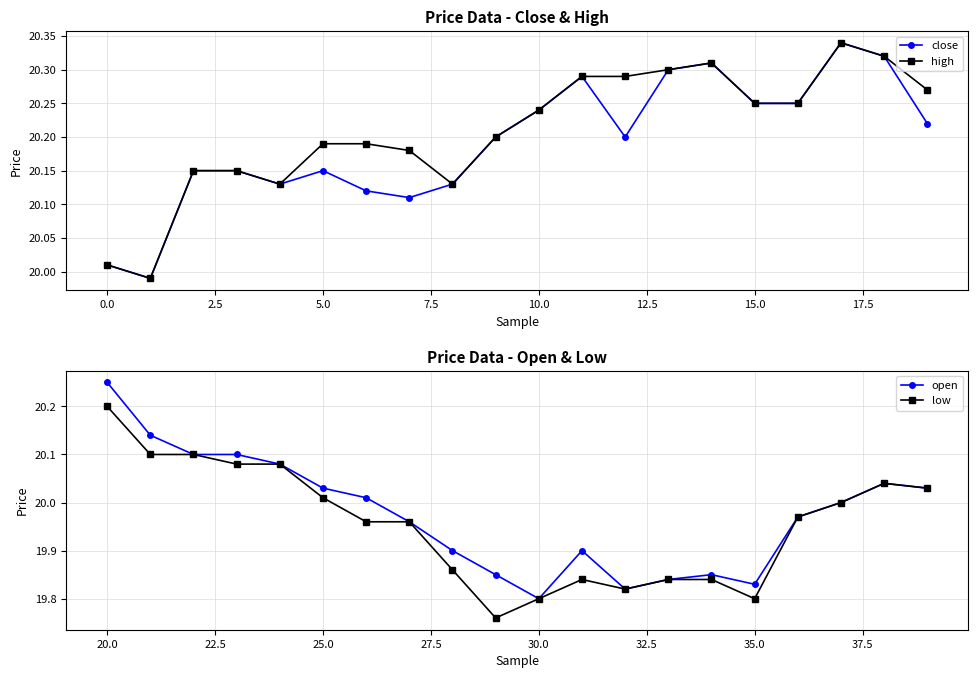

True or false: close has a value of 13.6 at 5.0.

False